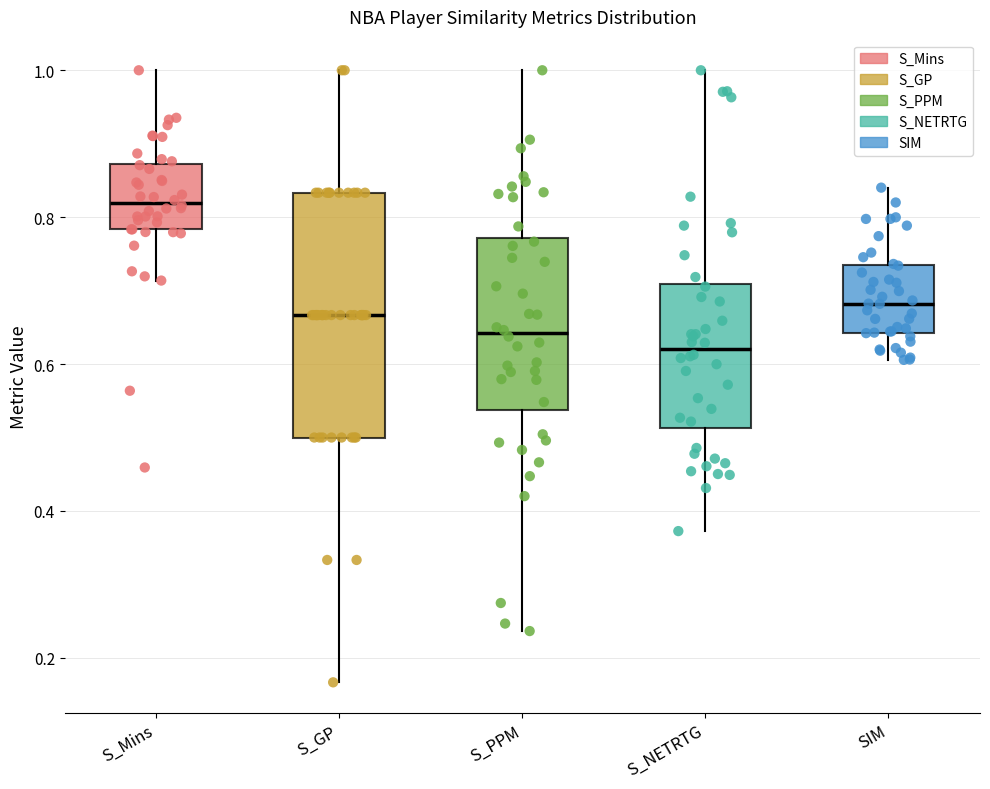

Which box is the tallest, from its lower edge to its upper edge?

S_GP